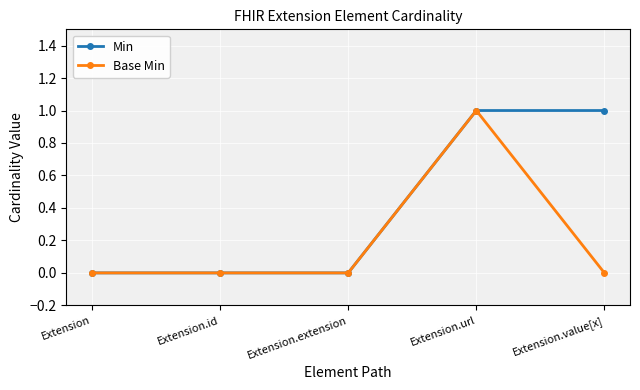

List the series in order of their overall mean, lowest first.

Base Min, Min